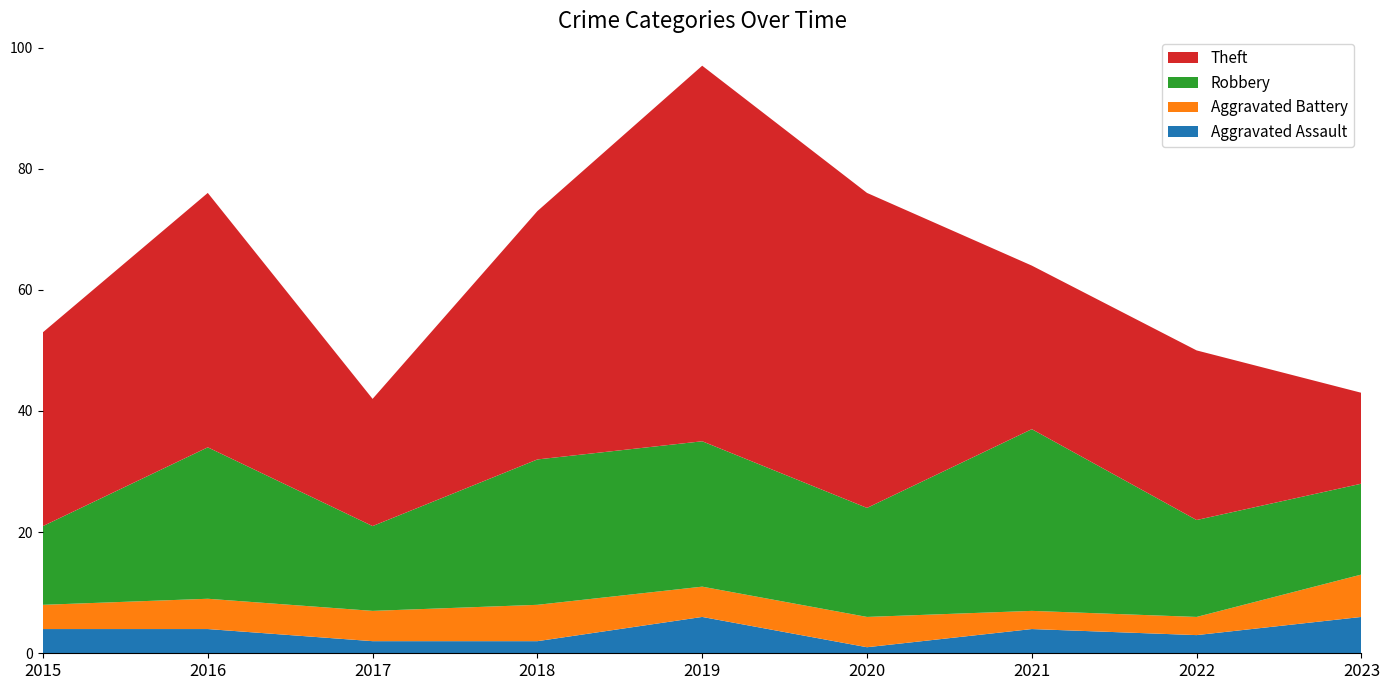

Reading left to right, what are all the values shown in this chart?

Aggravated Assault: 4	4	2	2	6	1	4	3	6
Aggravated Battery: 4	5	5	6	5	5	3	3	7
Robbery: 13	25	14	24	24	18	30	16	15
Theft: 32	42	21	41	62	52	27	28	15